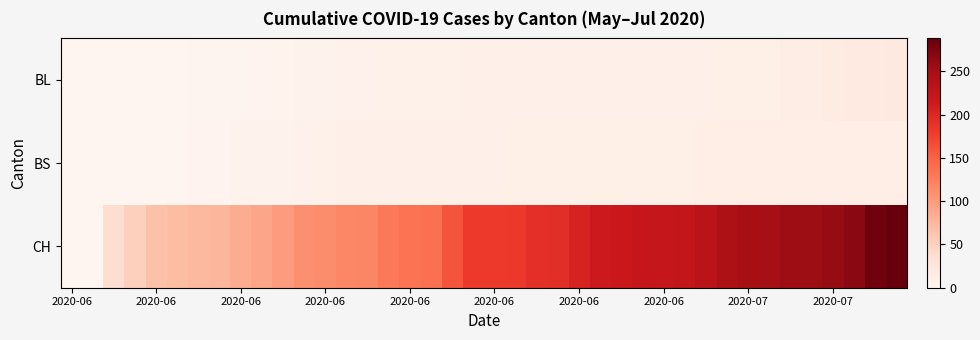

Which series has the largest range (max minus min)?

CH